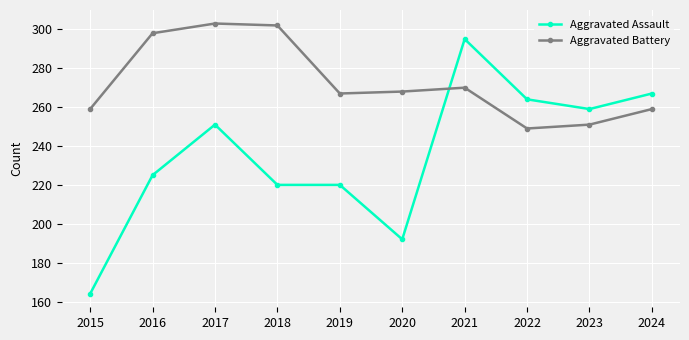

At which label is Aggravated Assault closest to 229?

2016